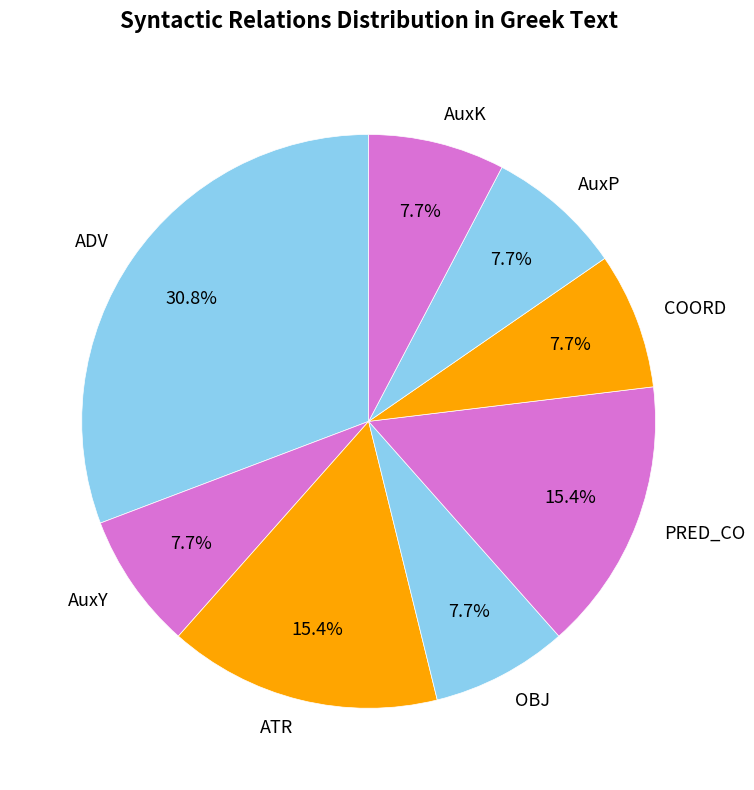

Is AuxK the majority of the pie?

No